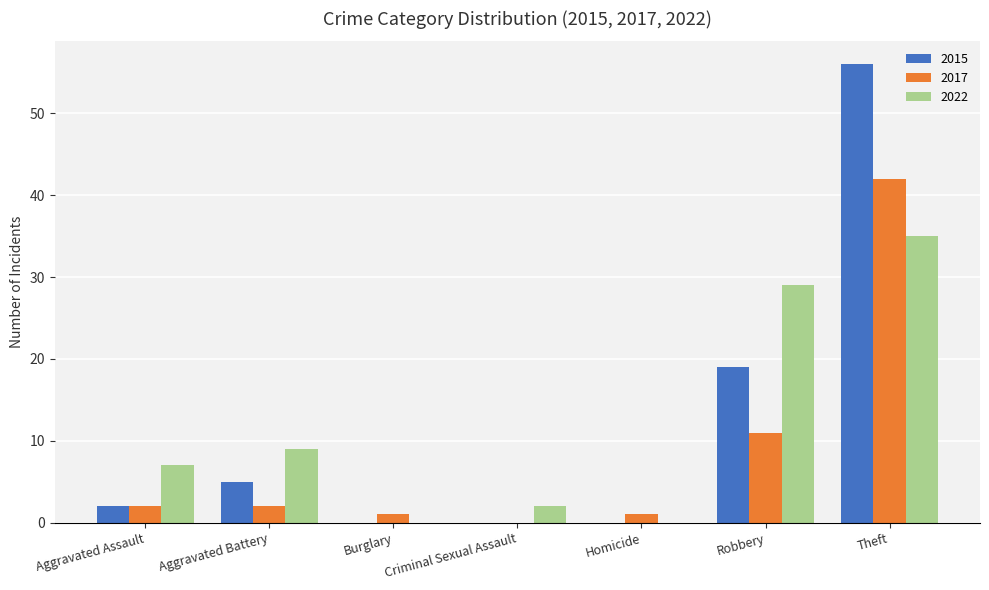

What is the sum of all 2022 values?

82